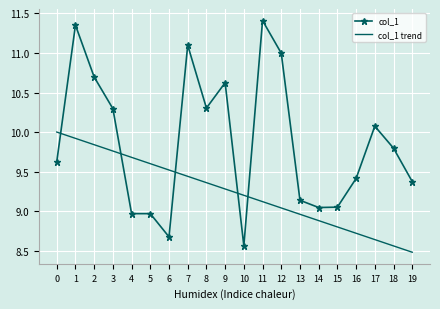

Read the col_1 value at 2.

10.7